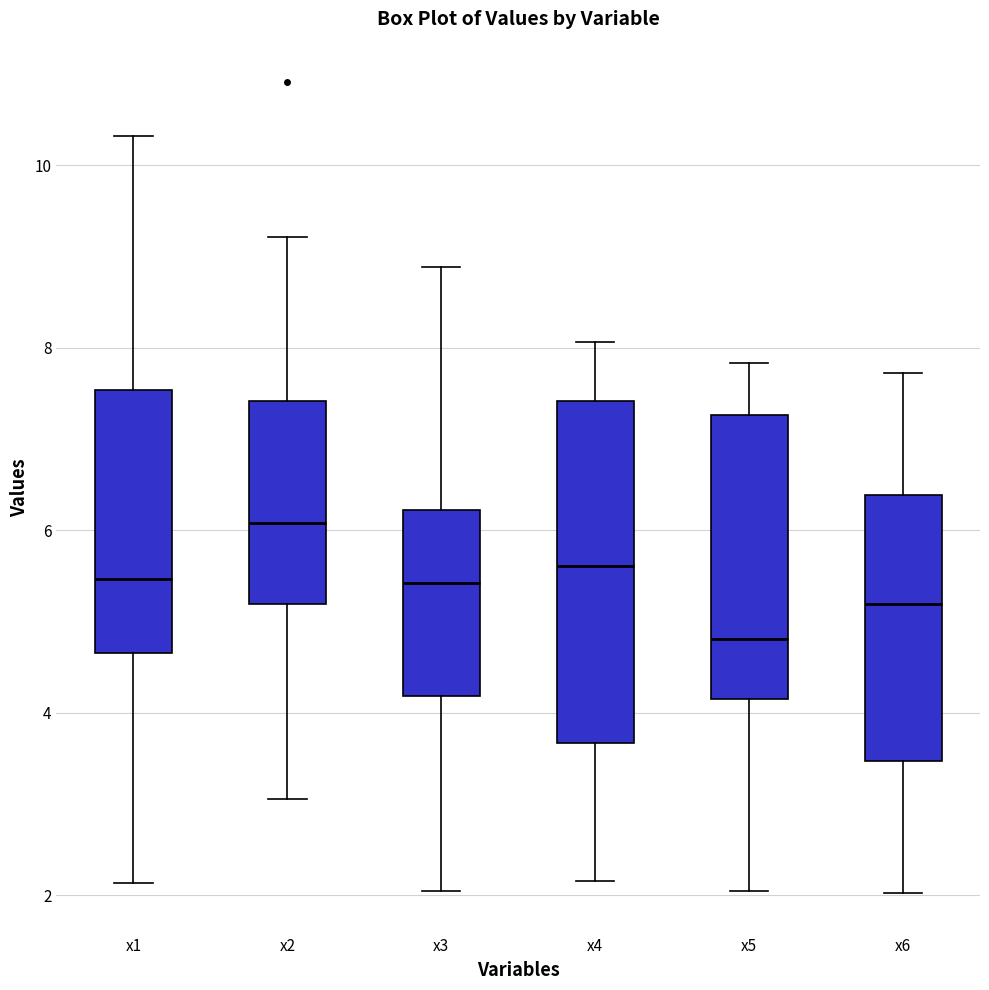

Reading left to right, read every box against the y-axis: the position of its median line, the range the box covers, and the ends of its whiskers. The values are not printed on the chart, so give them approximately, as read against the axis.

x1: median 5.4, box 4.6 to 7.6, whiskers 2.2 to 10.4
x2: median 6.0, box 5.2 to 7.4, whiskers 3.0 to 9.2
x3: median 5.4, box 4.2 to 6.2, whiskers 2.0 to 8.8
x4: median 5.6, box 3.6 to 7.4, whiskers 2.2 to 8.0
x5: median 4.8, box 4.2 to 7.2, whiskers 2.0 to 7.8
x6: median 5.2, box 3.4 to 6.4, whiskers 2.0 to 7.8